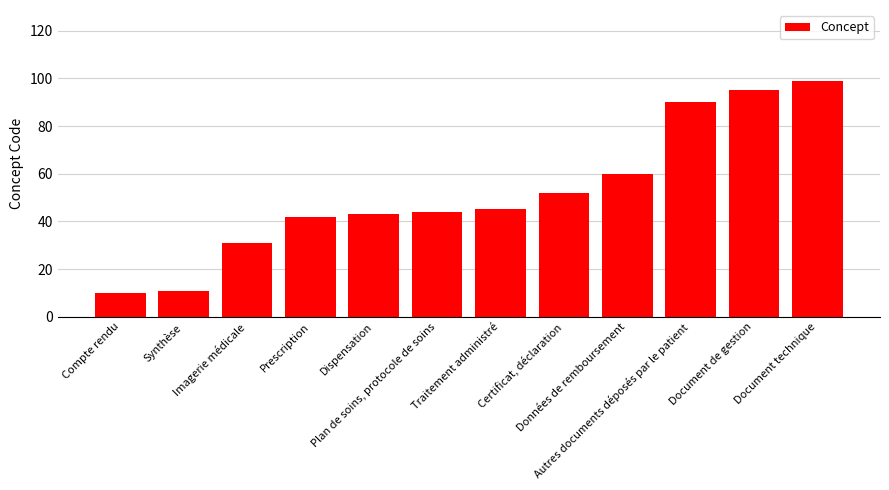

Reading left to right, list all the values displayed in this chart.

Compte rendu=10	Synthèse=11	Imagerie médicale=31	Prescription=42	Dispensation=43	Plan de soins, protocole de soins=44	Traitement administré=45	Certificat, déclaration=52	Données de remboursement=60	Autres documents déposés par le patient=90	Document de gestion=95	Document technique=99